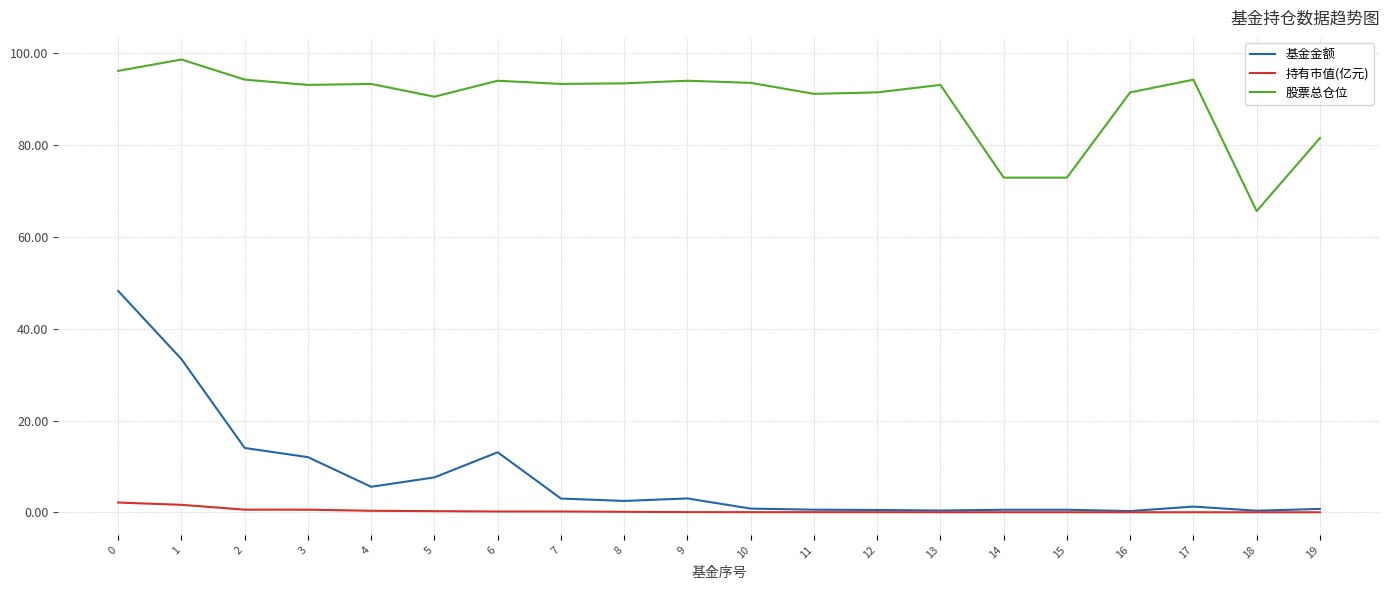

True or false: 持有市值(亿元) and 股票总仓位 cross at least once.

False